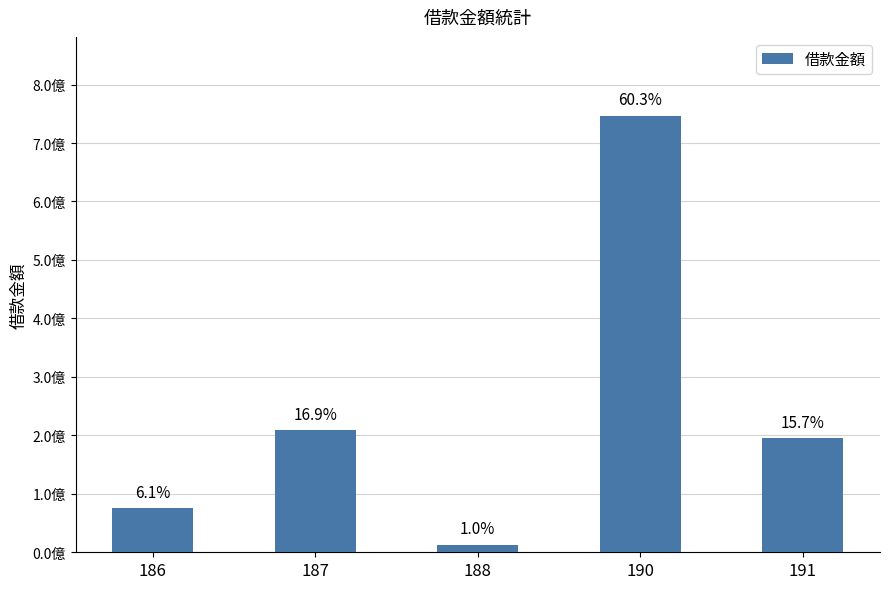

Reading left to right, list all the values displayed in this chart.

75000000	209000000	13000000	747000000	195000000